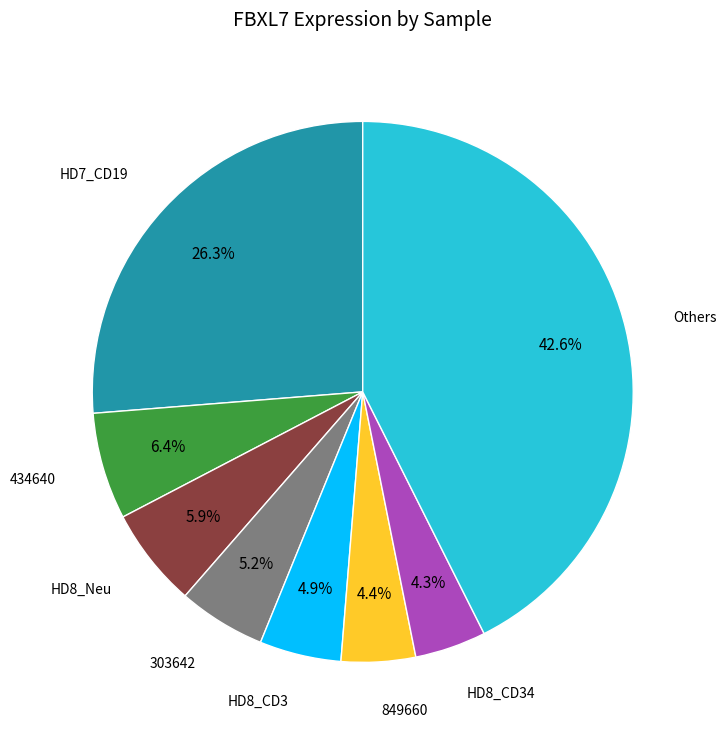

To the nearest percent, what is the difference between the largest and smallest slice percentages?

38%